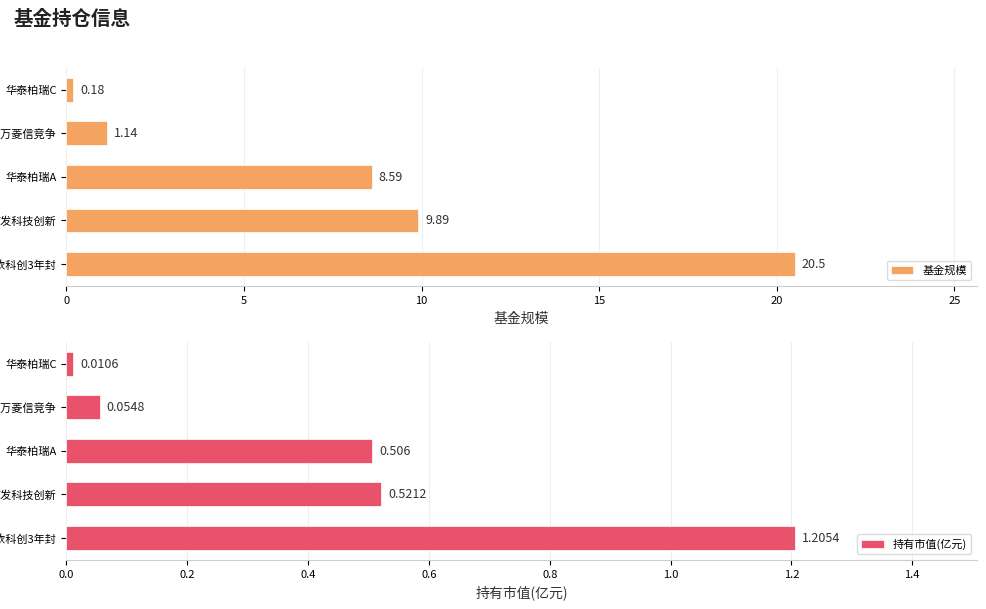

What is the sum of all 基金规模 values?

40.3